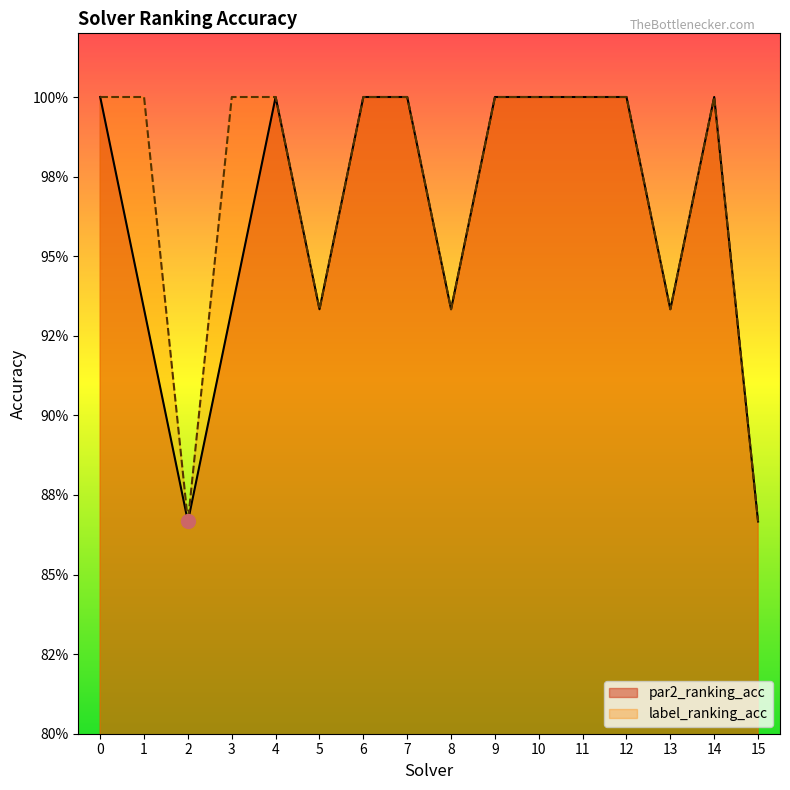

Reading right to left, what are all the values shown in this chart?

par2_ranking_acc: 15=0.9	14=1.0	13=0.9	12=1.0	11=1.0	10=1.0	9=1.0	8=0.9	7=1.0	6=1.0	5=0.9	4=1.0	3=0.9	2=0.9	1=0.9	0=1.0
label_ranking_acc: 15=0.9	14=1.0	13=0.9	12=1.0	11=1.0	10=1.0	9=1.0	8=0.9	7=1.0	6=1.0	5=0.9	4=1.0	3=1.0	2=0.9	1=1.0	0=1.0